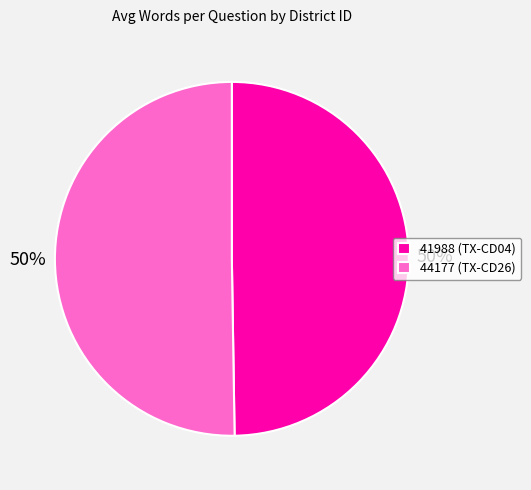

What percentage is the 41988 slice, to the nearest percent?

50%